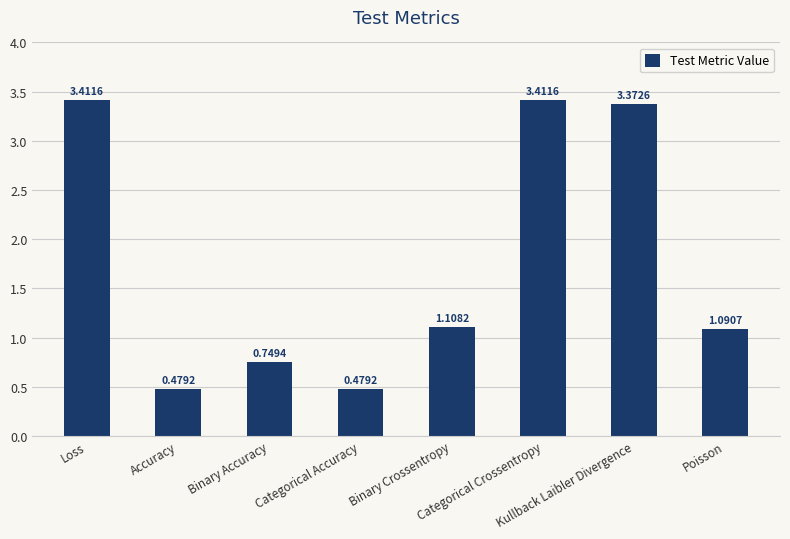

How many bars are there in total?

8